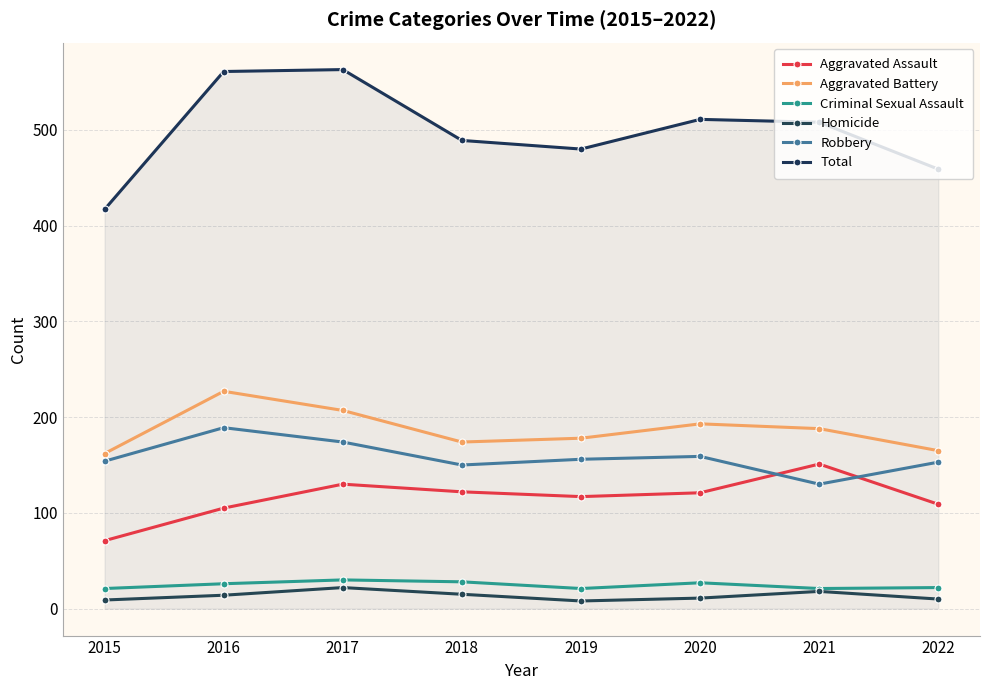

In Robbery, how many points are lower than both neighbors (excluding endpoints)?

2